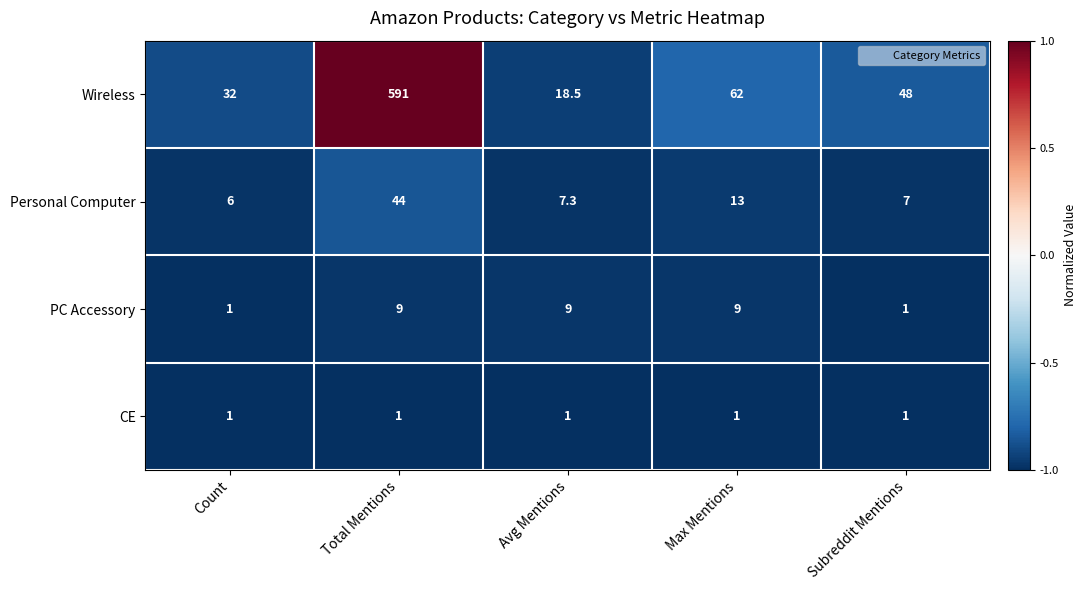

Which series has the widest spread of values?

Wireless